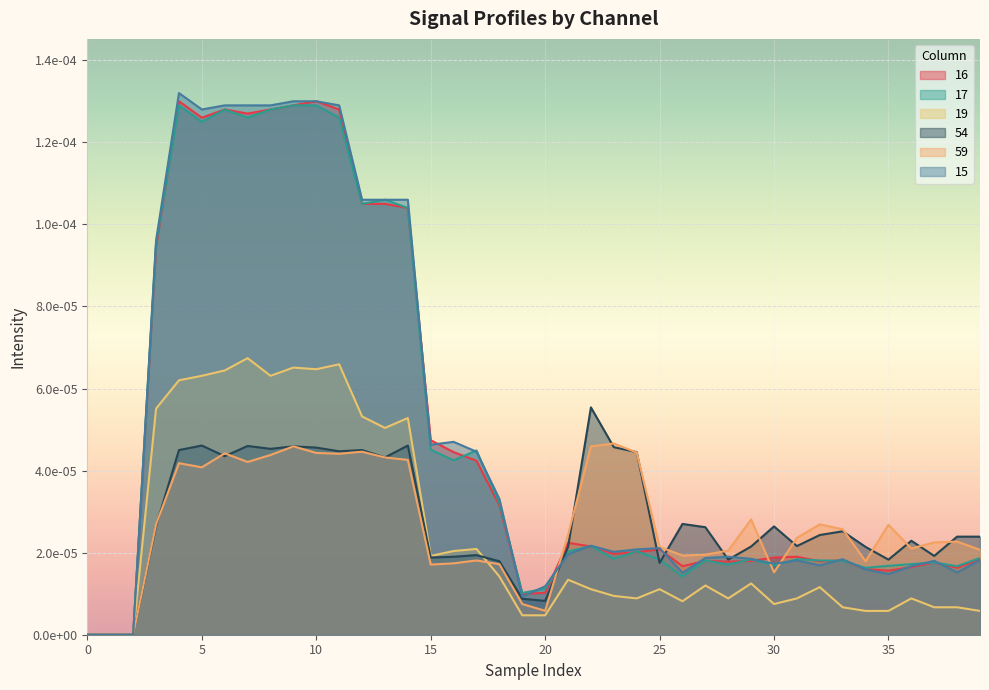

Which series has the widest spread of values?

15